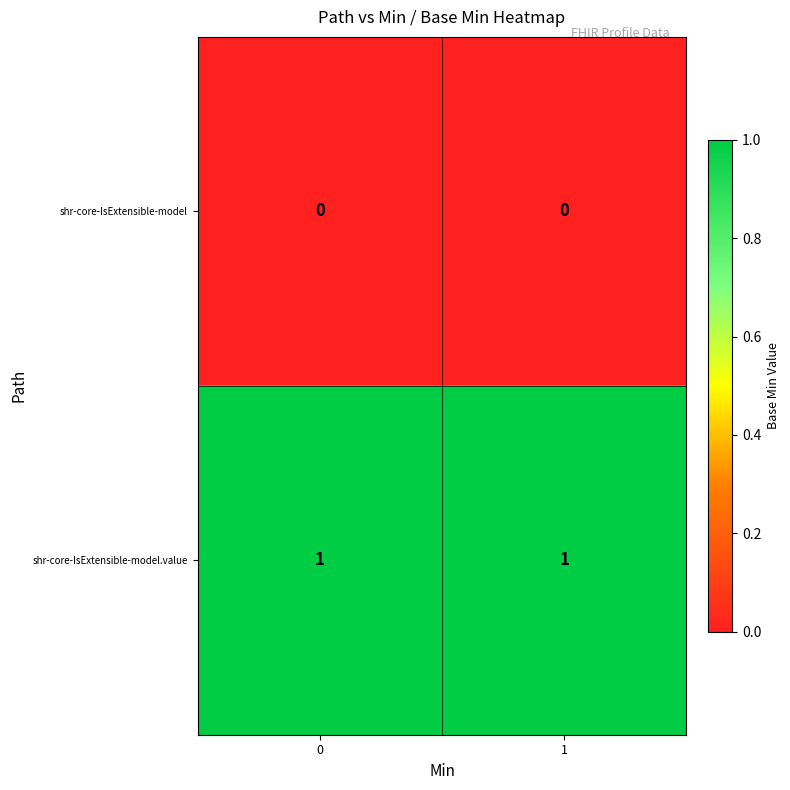

List the series in order of their peak value, lowest first.

shr-core-IsExtensible-model, shr-core-IsExtensible-model.value